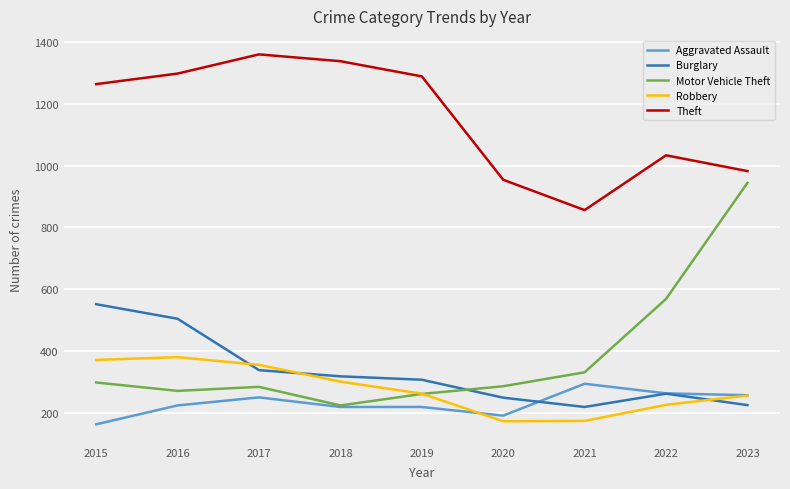

Is this an area chart (filled region under the line)?

No